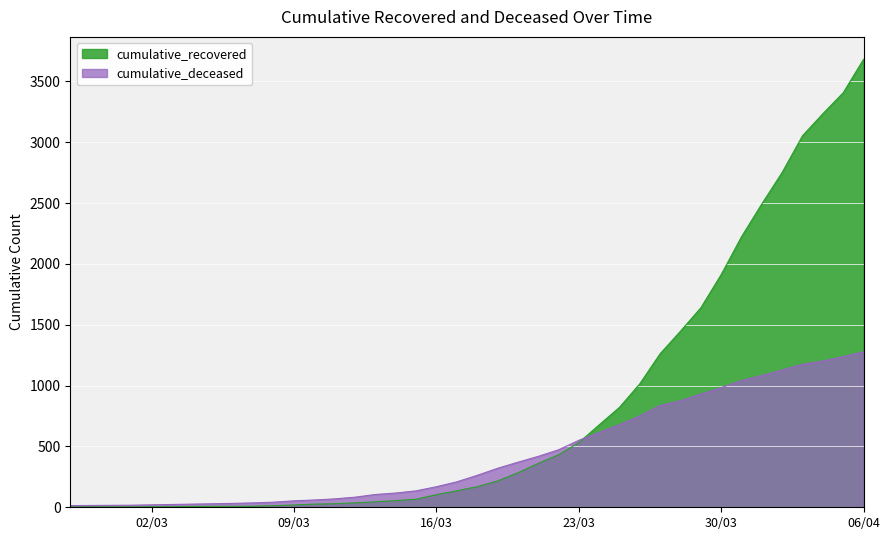

True or false: cumulative_deceased and cumulative_recovered intersect in this chart.

True